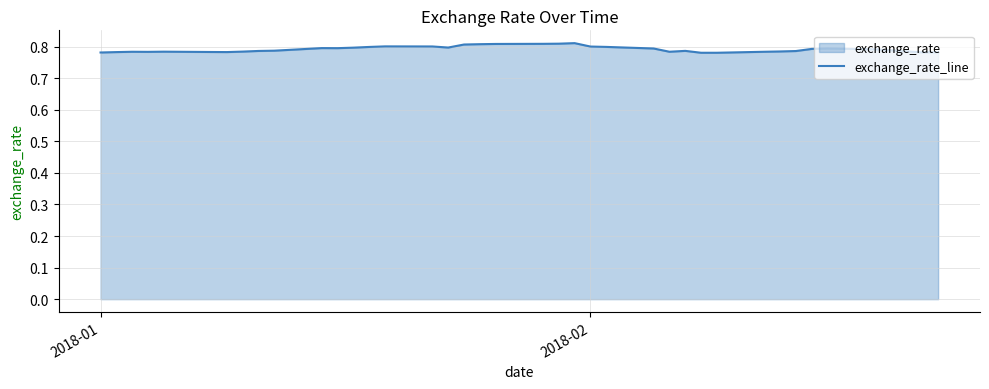

What is the greatest value displayed?

0.8